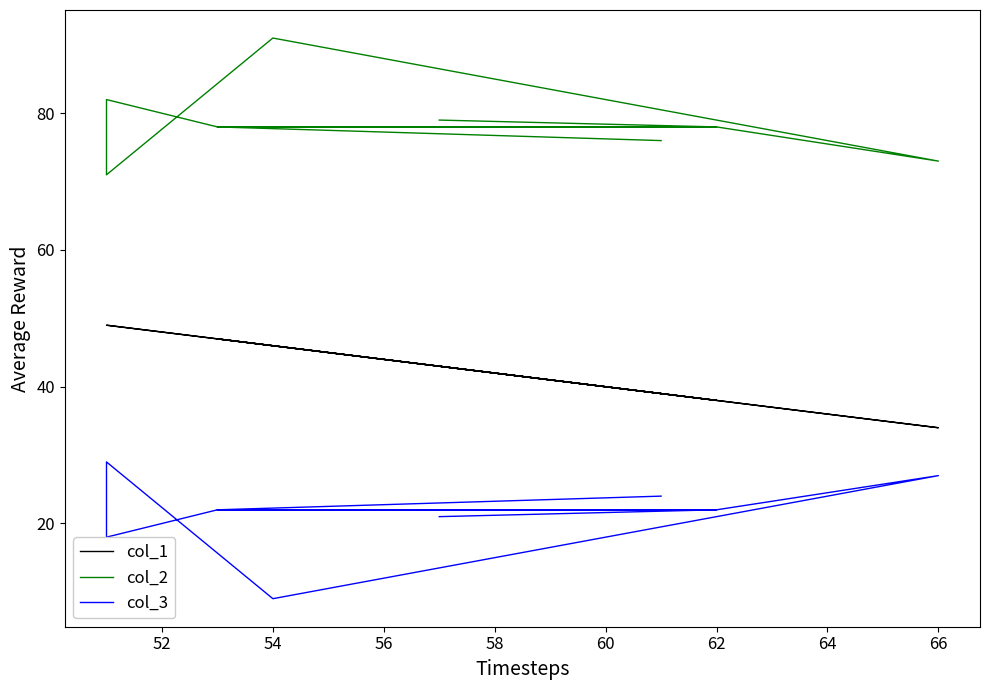

List the series in order of their peak value, highest first.

col_2, col_1, col_3